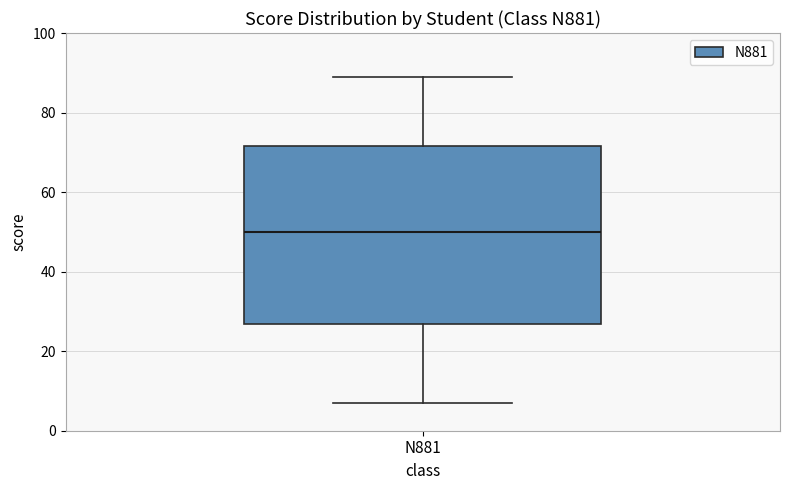

Read this box plot against the y-axis: the position of the median line, the range covered by the box, and the ends of both whiskers. The values are not printed on the chart, so give them approximately, as read against the axis.

median 50, box 26 to 72, whiskers 8 to 90